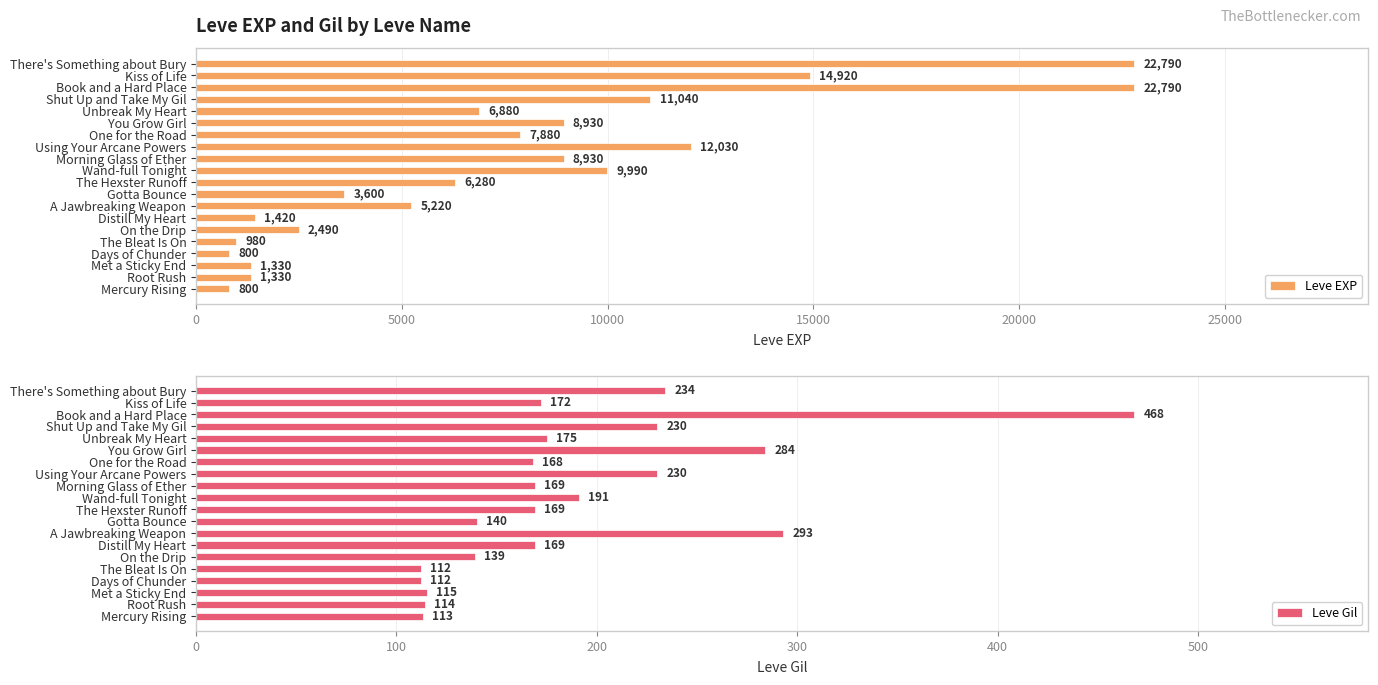

The Leve EXP series shows 9990 at Wand-full Tonight. True or false?

True